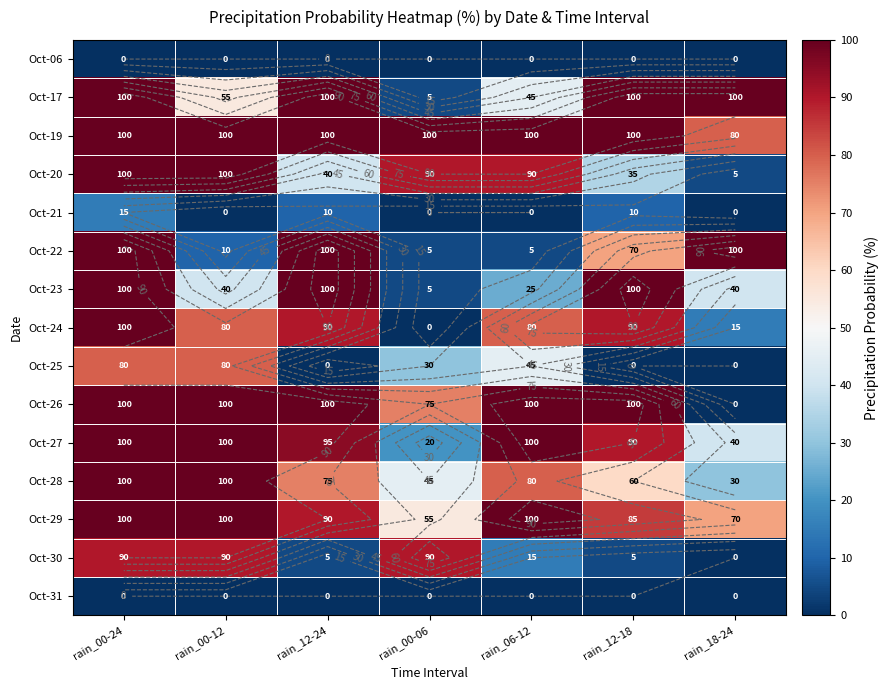

What is the difference between the second highest and second lowest values in the Oct-29 series?

30